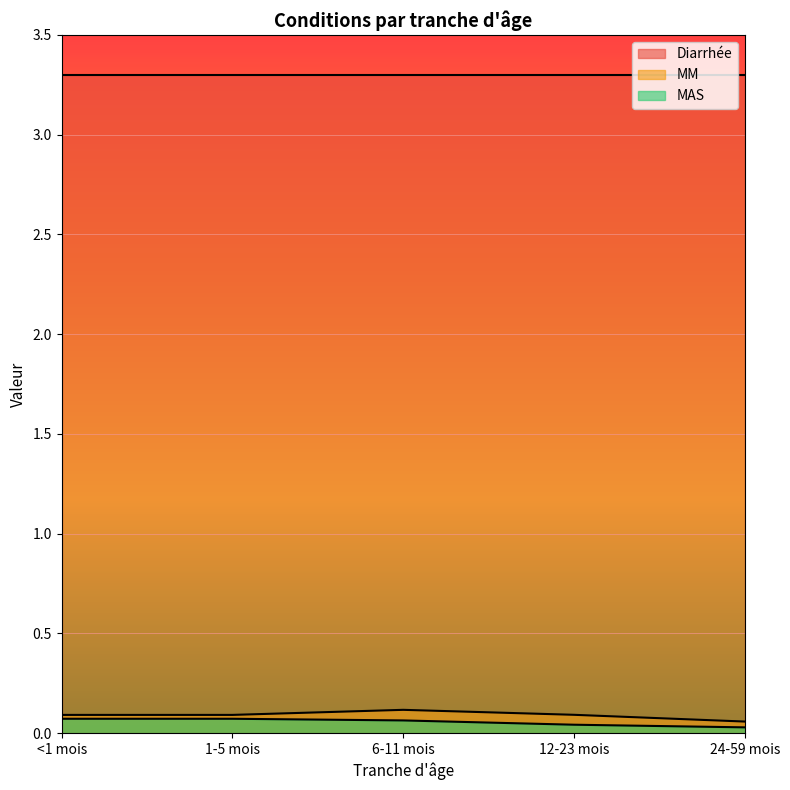

Is the value of MM at <1 mois greater than the value of MAS at <1 mois?

Yes